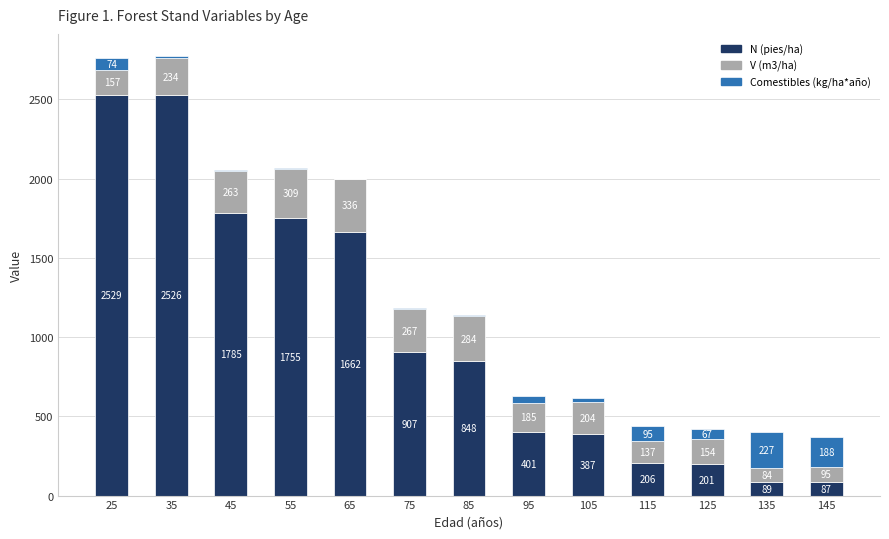

At which category is the sum across all series the highest?

35